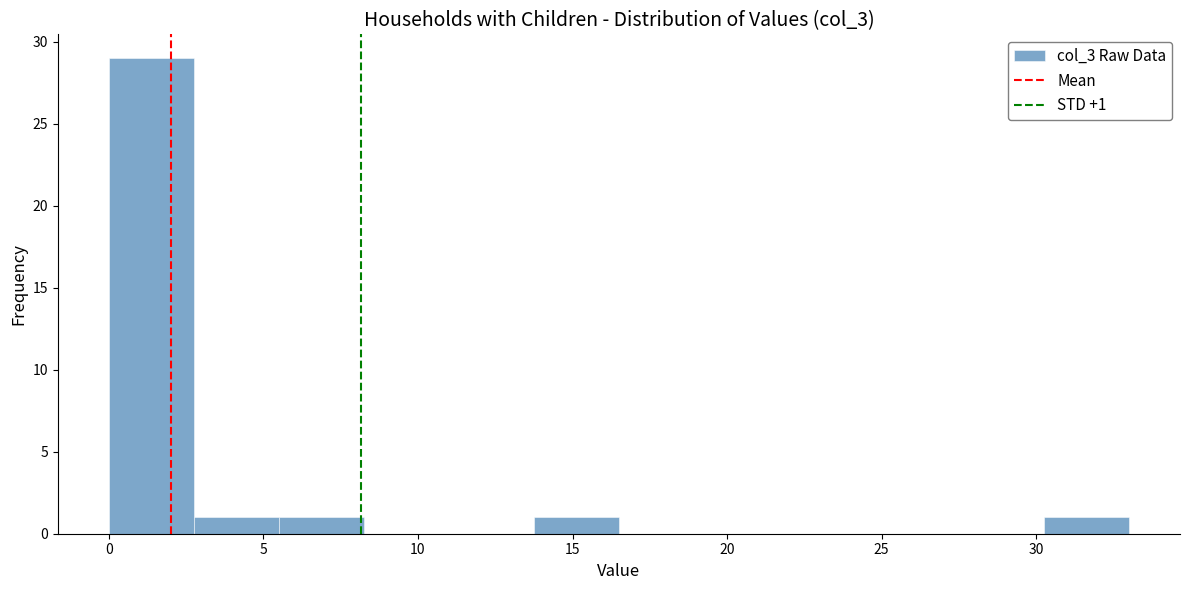

Which range on the x-axis has the tallest bar?

0.00 to 2.75